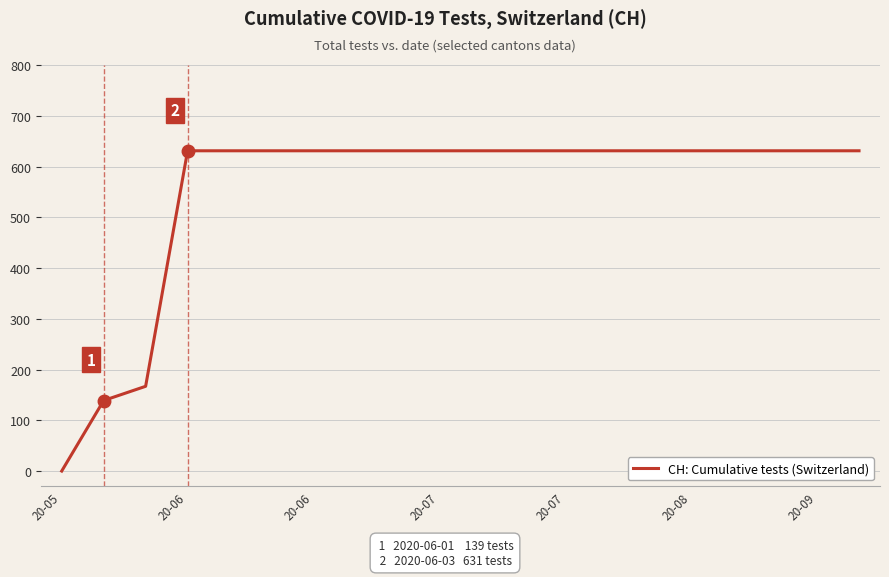

What is the difference between the maximum and minimum values?

631